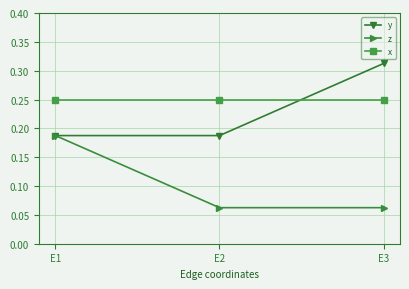

What are all the series names shown in the legend?

y, z, x